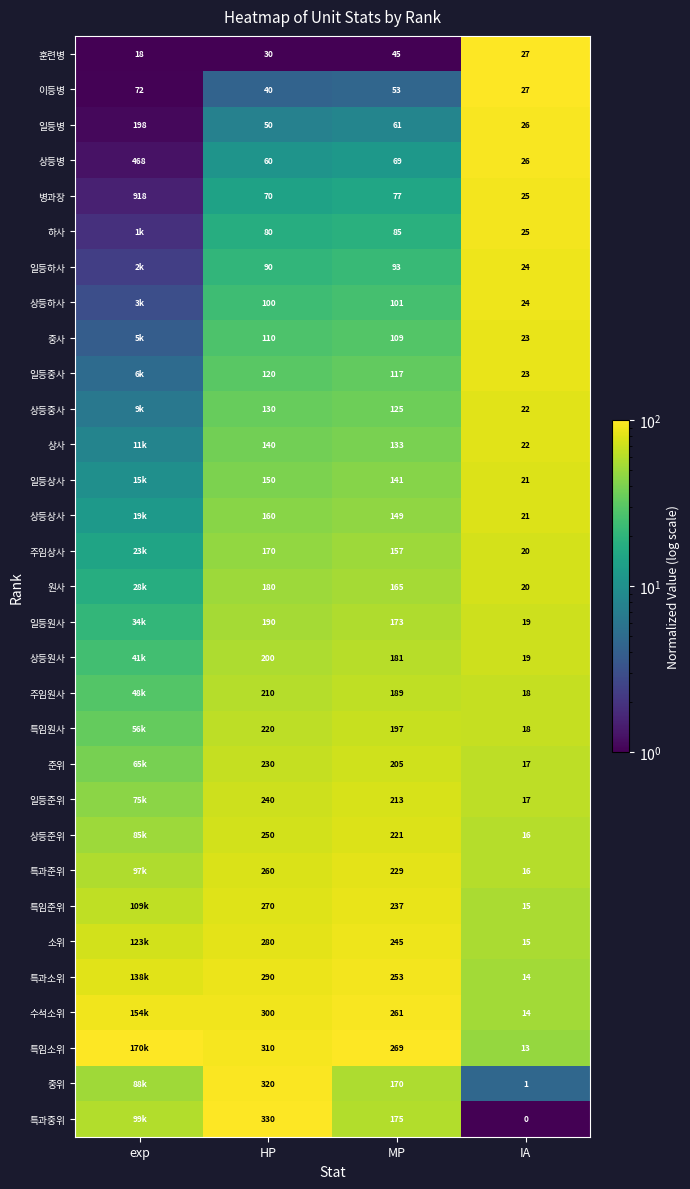

Rank the series at MP from lowest to highest value.

훈련병, 이등병, 일등병, 상등병, 병과장, 하사, 일등하사, 상등하사, 중사, 일등중사, 상등중사, 상사, 일등상사, 상등상사, 주임상사, 원사, 중위, 일등원사, 특과중위, 상등원사, 주임원사, 특임원사, 준위, 일등준위, 상등준위, 특과준위, 특임준위, 소위, 특과소위, 수석소위, 특임소위